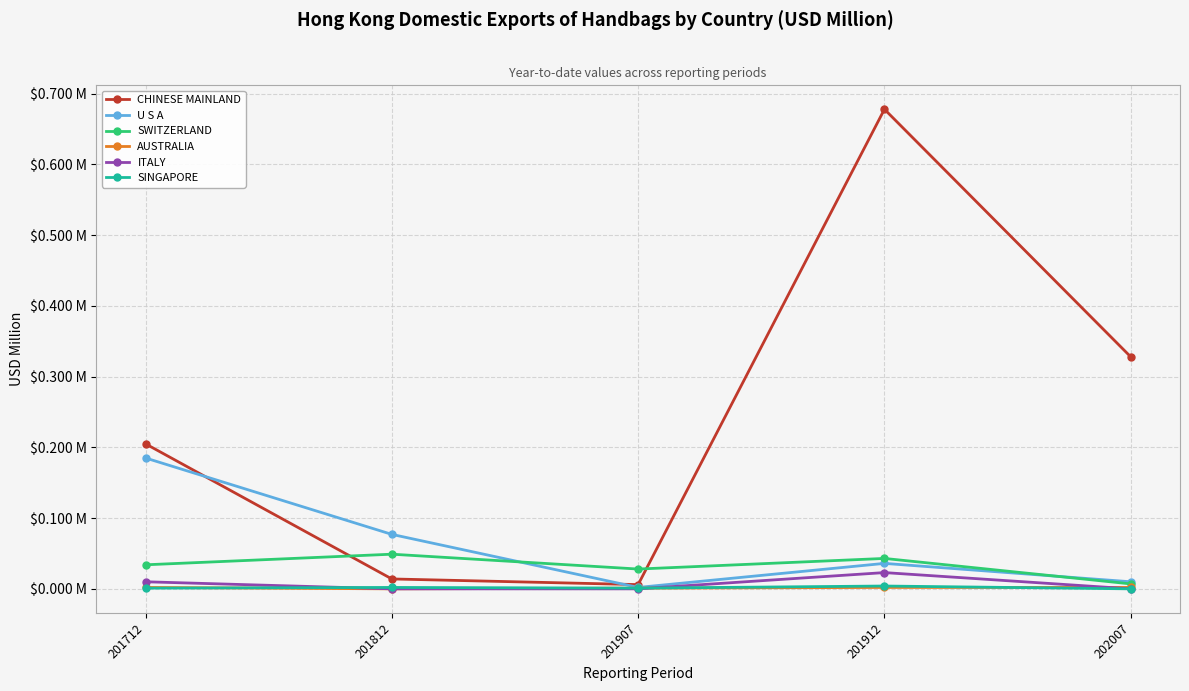

What are all the series names shown in the legend?

CHINESE MAINLAND, U S A, SWITZERLAND, AUSTRALIA, ITALY, SINGAPORE